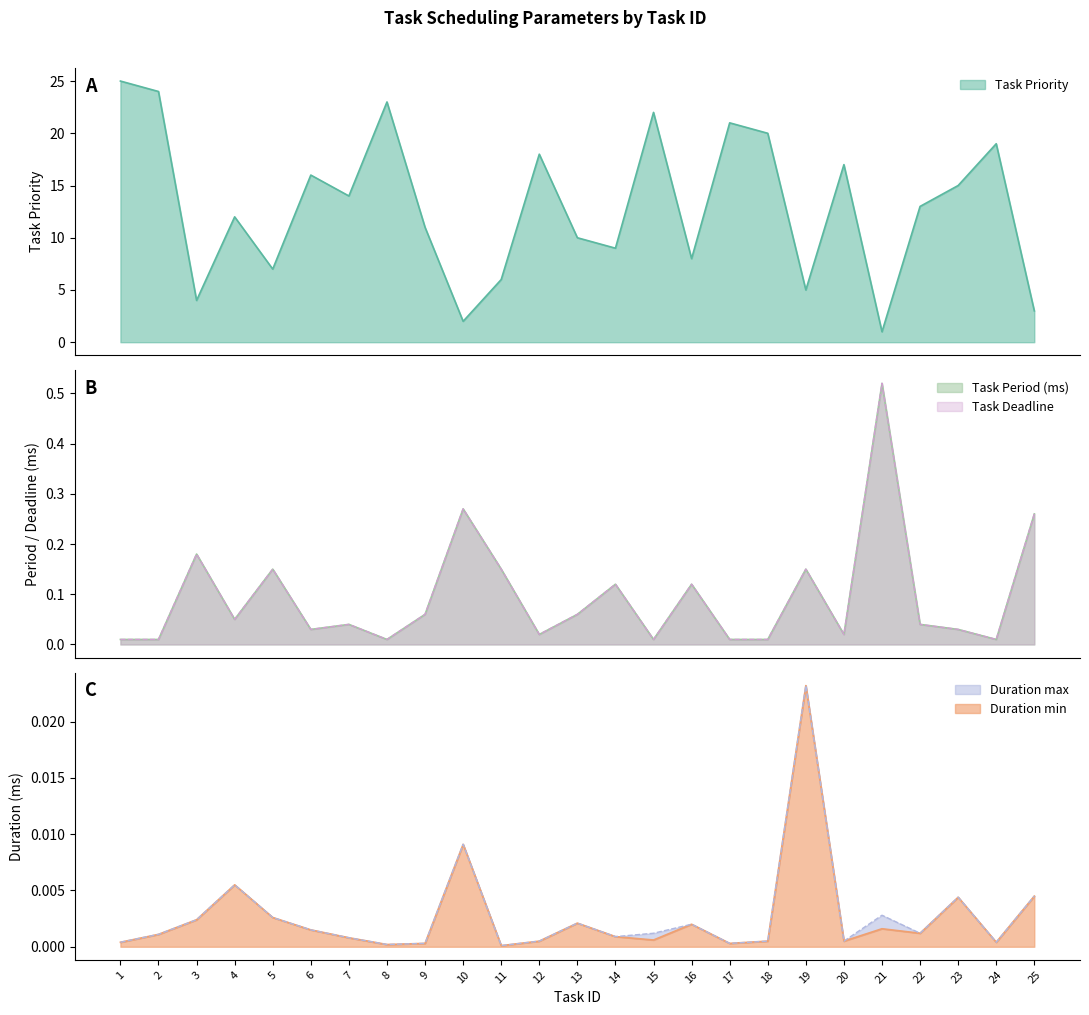

Reading right to left, list all the values displayed in this chart.

Task Priority: 3.0	19.0	15.0	13.0	1.0	17.0	5.0	20.0	21.0	8.0	22.0	9.0	10.0	18.0	6.0	2.0	11.0	23.0	14.0	16.0	7.0	12.0	4.0	24.0	25.0
Duration min: 0.0	0.0	0.0	0.0	0.0	0.0	0.0	0.0	0.0	0.0	0.0	0.0	0.0	0.0	0.0	0.0	0.0	0.0	0.0	0.0	0.0	0.0	0.0	0.0	0.0
Duration max: 0.0	0.0	0.0	0.0	0.0	0.0	0.0	0.0	0.0	0.0	0.0	0.0	0.0	0.0	0.0	0.0	0.0	0.0	0.0	0.0	0.0	0.0	0.0	0.0	0.0
Task Period (ms): 0.3	0.0	0.0	0.0	0.5	0.0	0.1	0.0	0.0	0.1	0.0	0.1	0.1	0.0	0.1	0.3	0.1	0.0	0.0	0.0	0.1	0.1	0.2	0.0	0.0
Task Deadline: 0.3	0.0	0.0	0.0	0.5	0.0	0.1	0.0	0.0	0.1	0.0	0.1	0.1	0.0	0.1	0.3	0.1	0.0	0.0	0.0	0.1	0.1	0.2	0.0	0.0